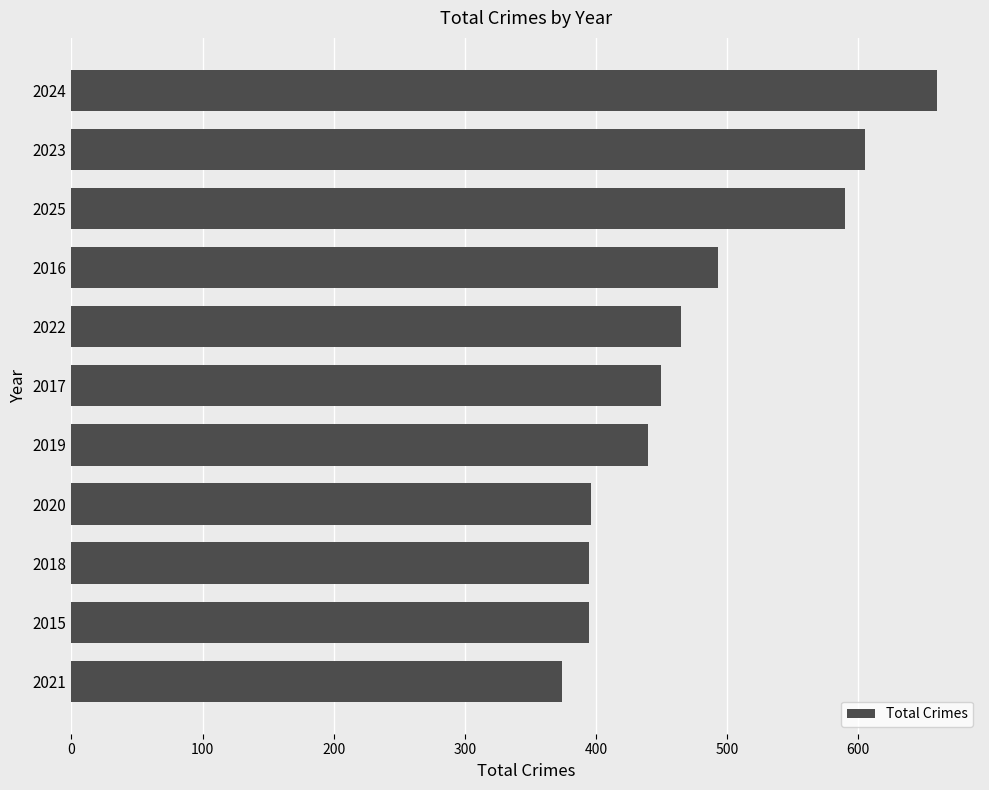

Which label corresponds to the smallest value in the chart?

2021